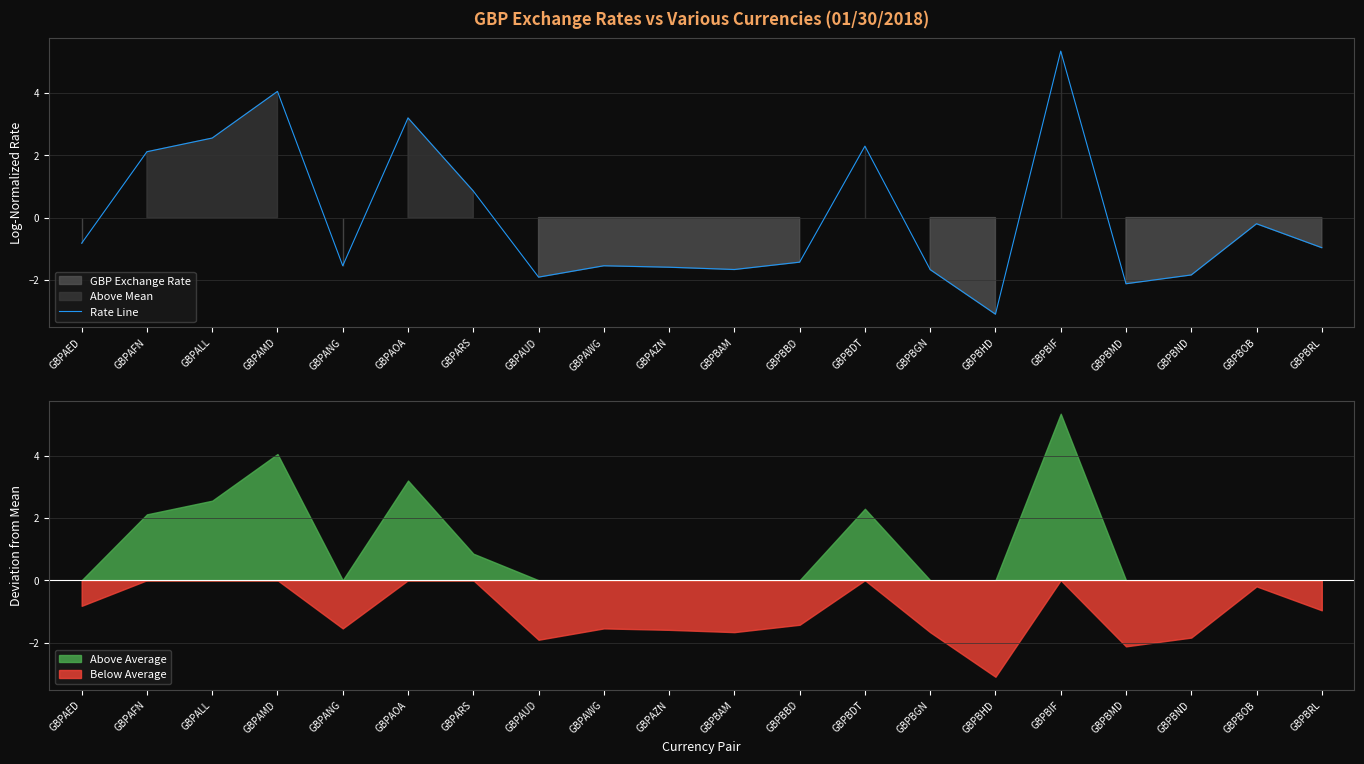

Where is the first local maximum?

GBPAMD